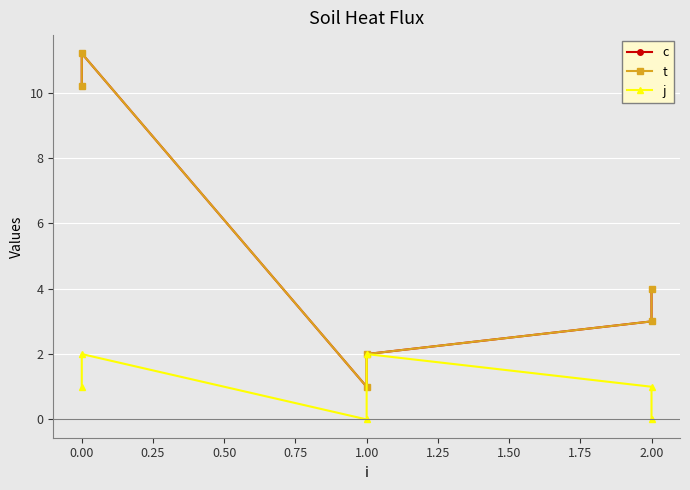

The j series shows 0.0 at 2.00. True or false?

True